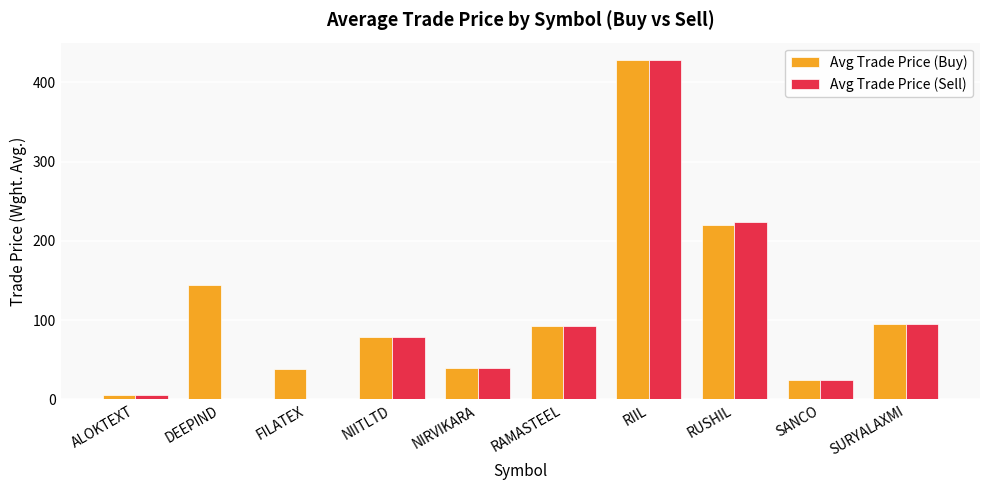

What is the sum of all Avg Trade Price (Sell) values?

989.2